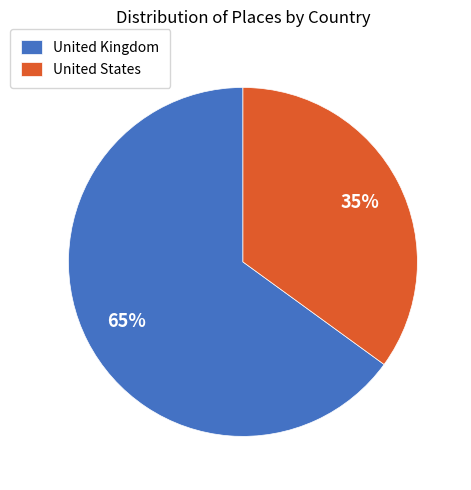

To the nearest percent, what percentage of the pie is United States?

35%